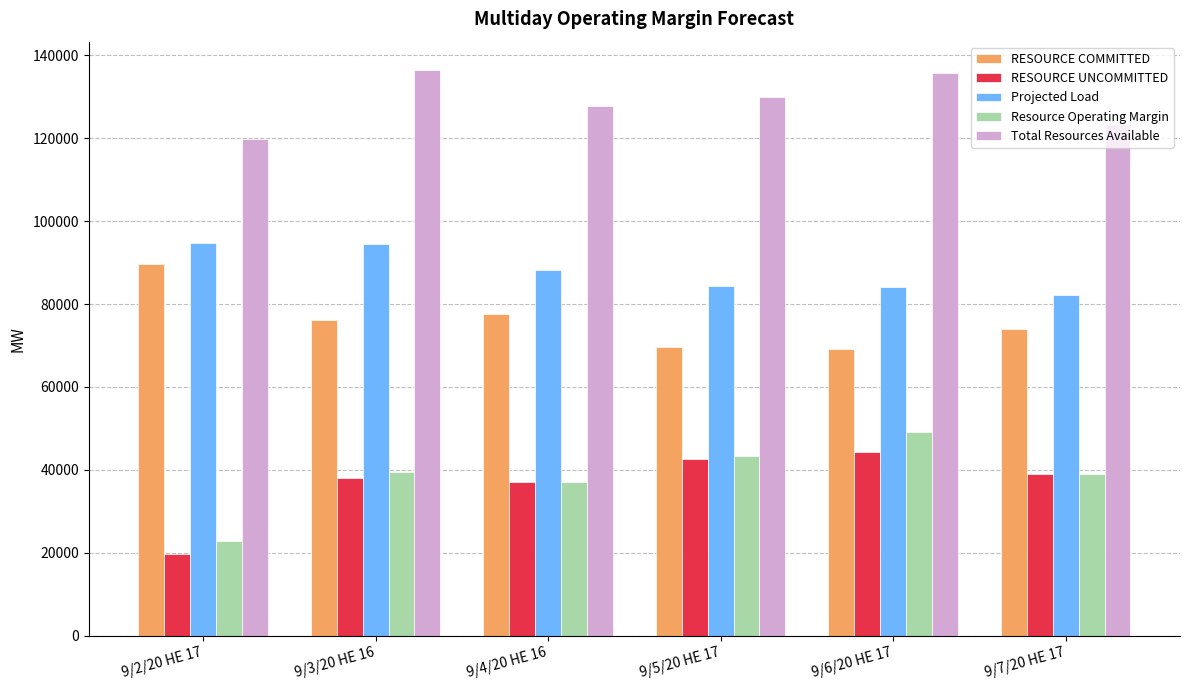

Is it true that Total Resources Available equals 84616.1 at 9/6/20 HE 17?

False